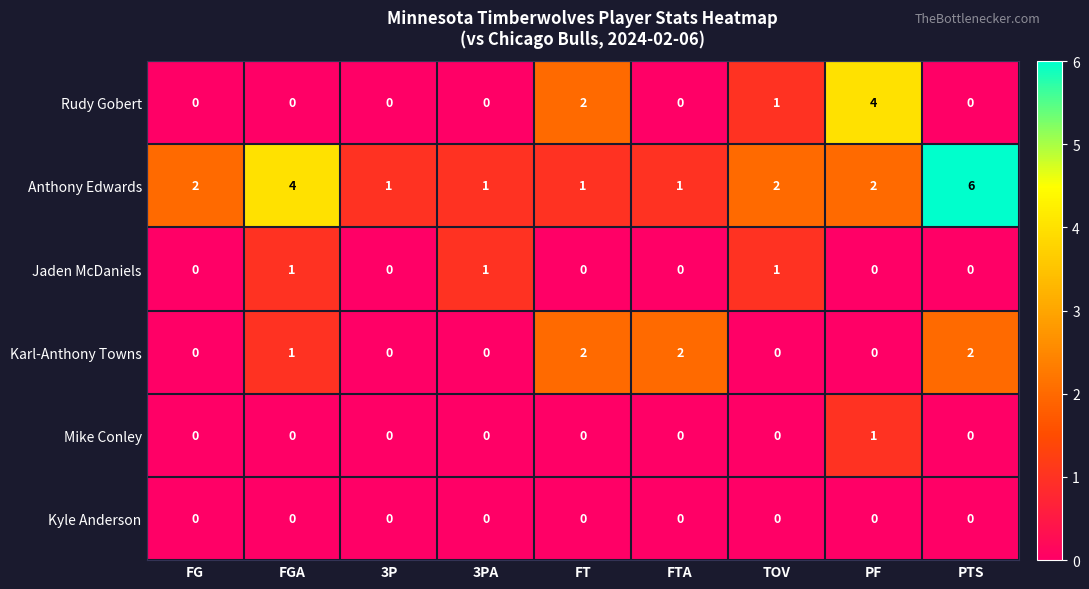

The value of Kyle Anderson at PF is 0. True or false?

True